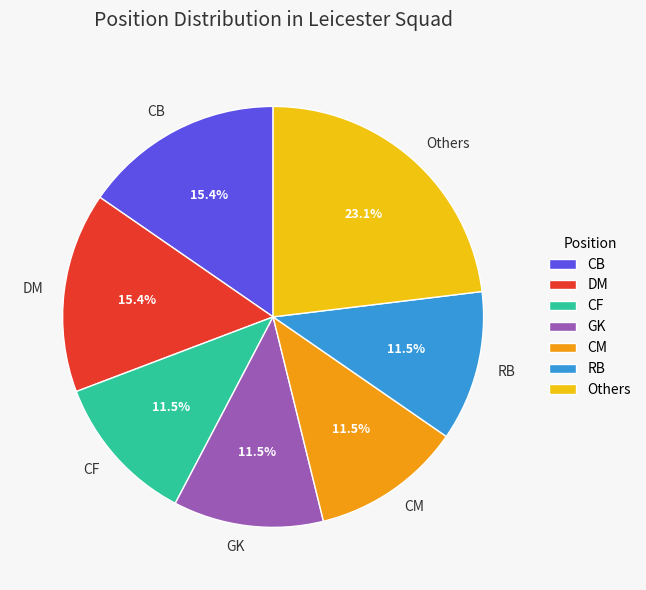

Which has a higher value, RB or DM?

DM